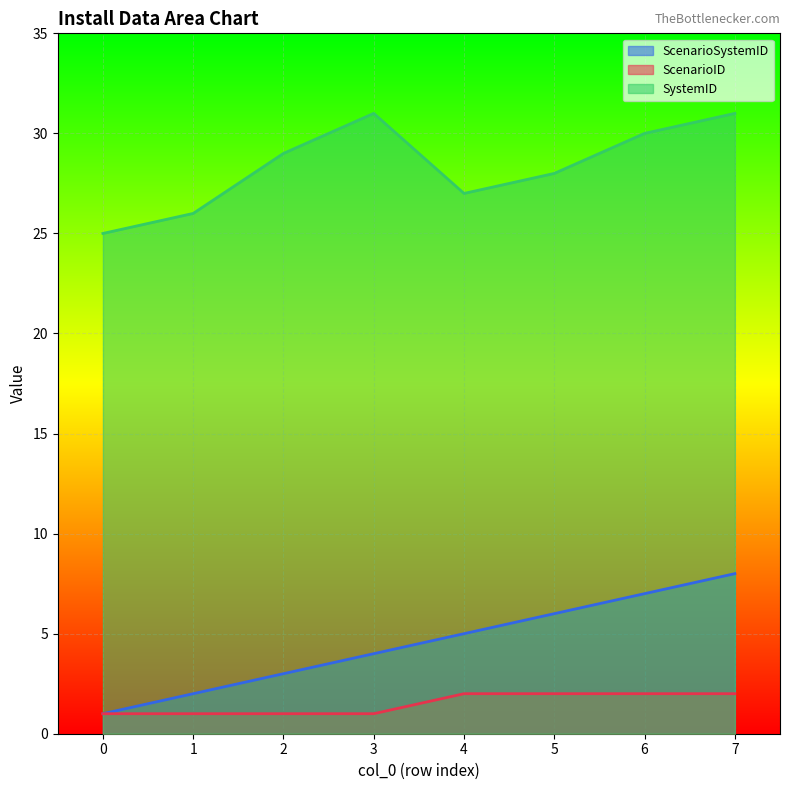

The value of SystemID at 6 is 19. True or false?

False